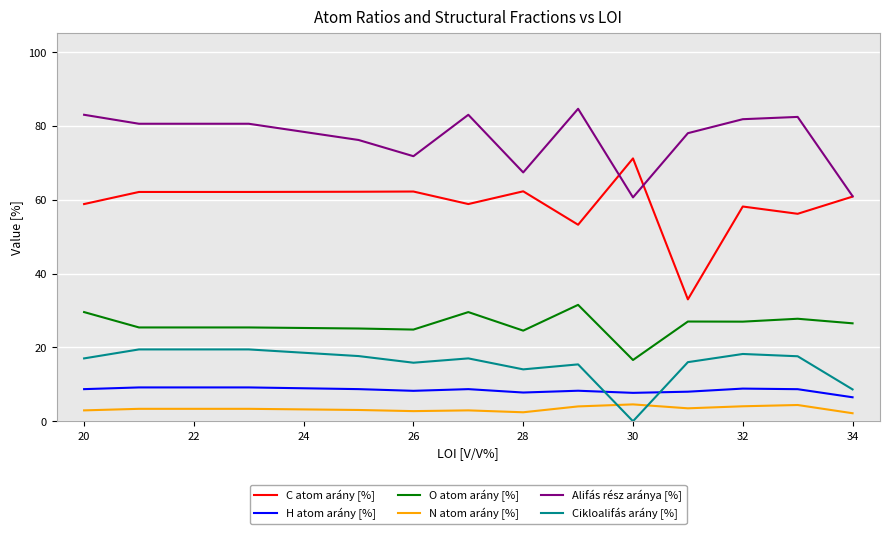

Which series has the widest spread of values?

C atom arány [%]